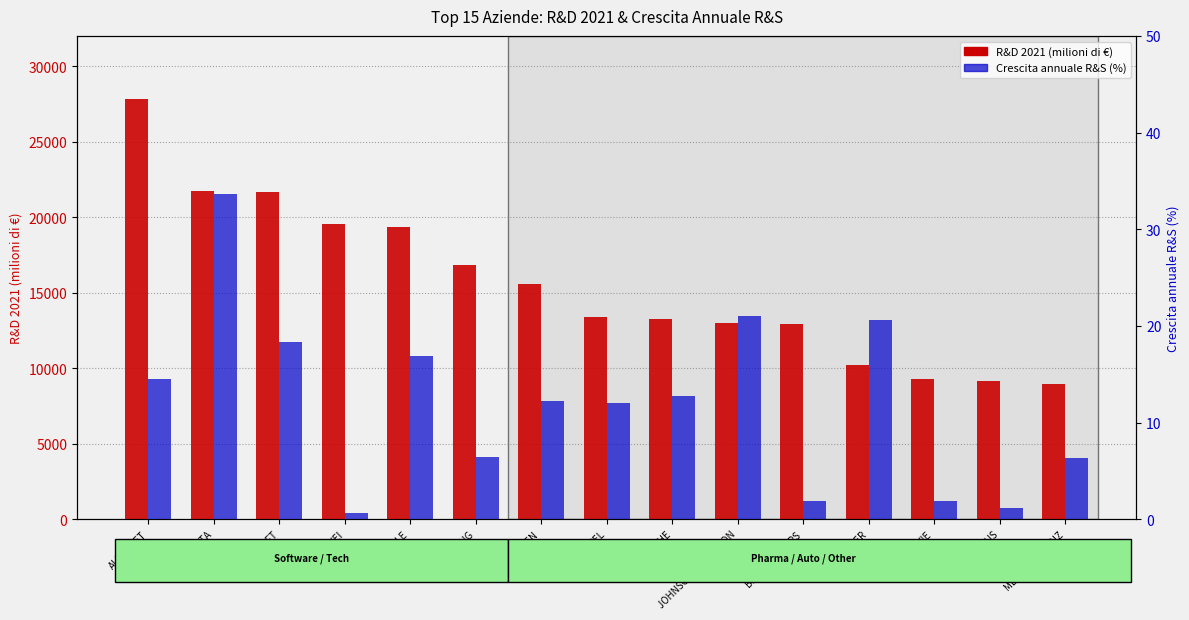

How many bars are there in each group?

2